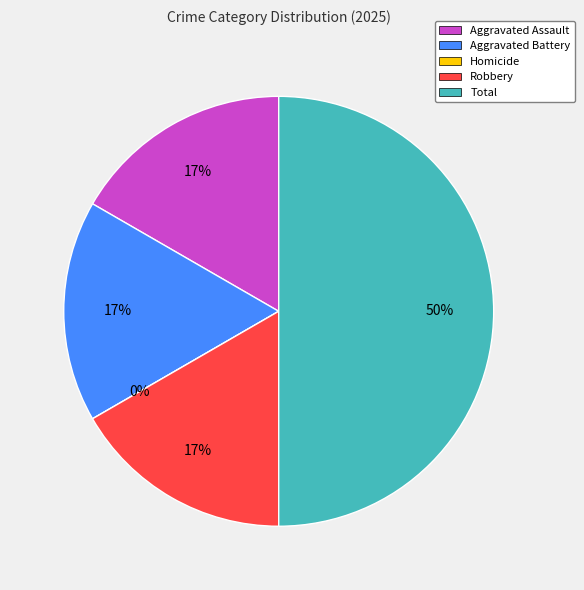

What is the smallest slice in the pie chart?

Homicide